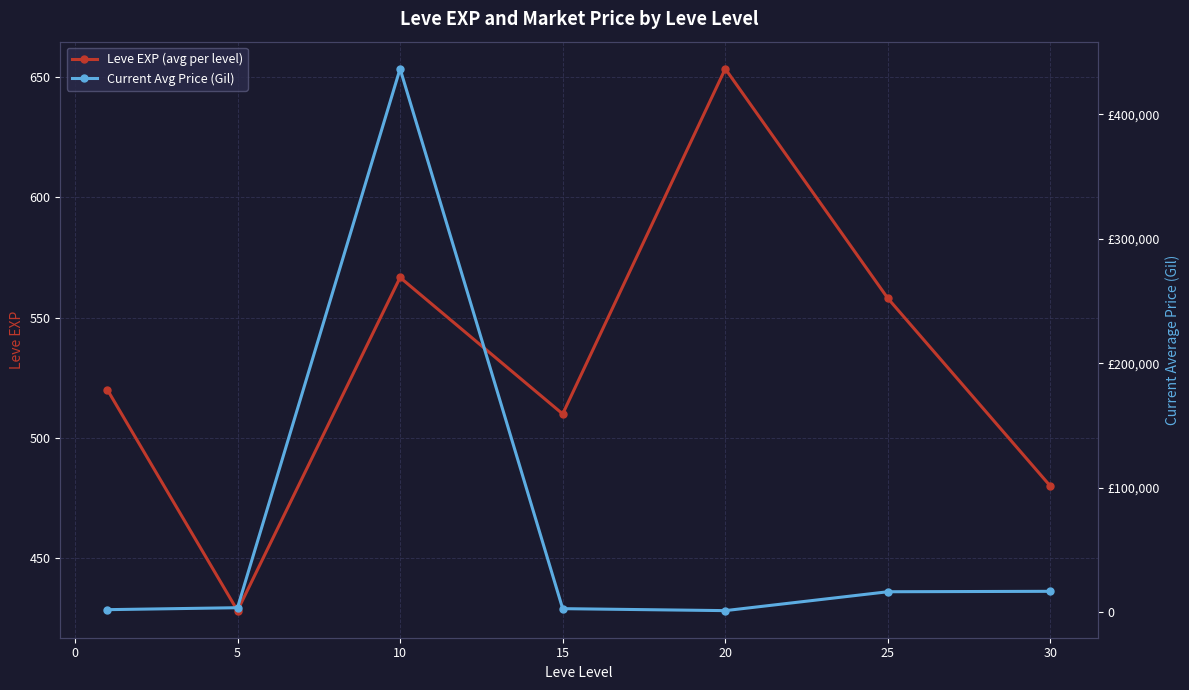

True or false: Current Avg Price (Gil) has more than 0 points higher than both neighbors.

True